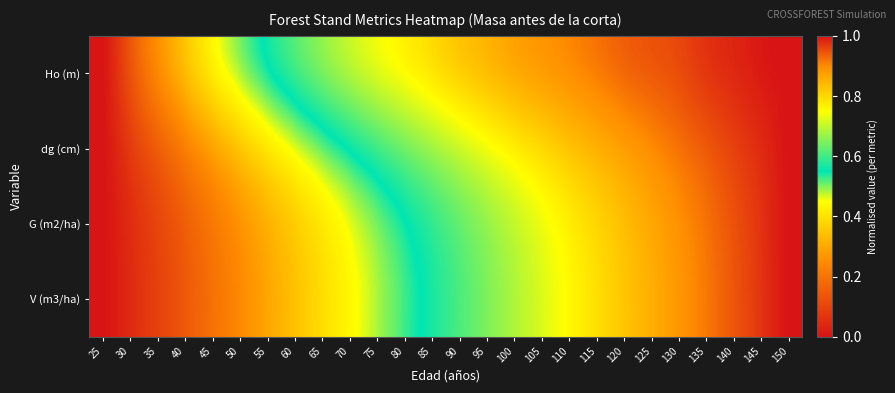

How many distinct data groups are displayed?

4